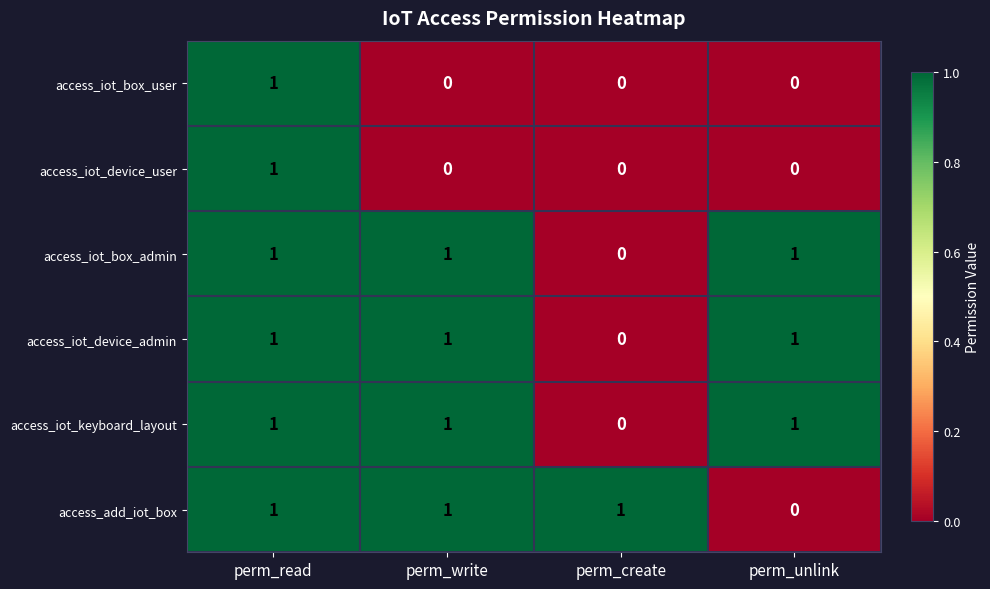

The value of access_iot_device_user at perm_unlink is 1. True or false?

False